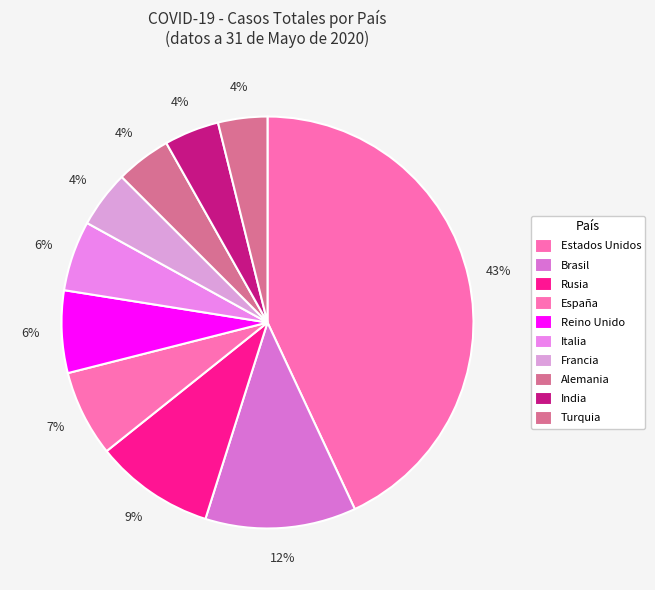

To the nearest percent, what is the combined percentage of Estados Unidos and España?

50%